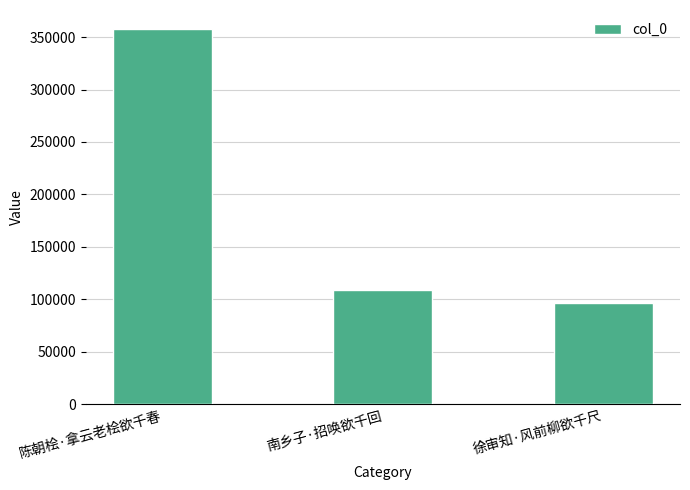

Does the chart contain any negative values?

No